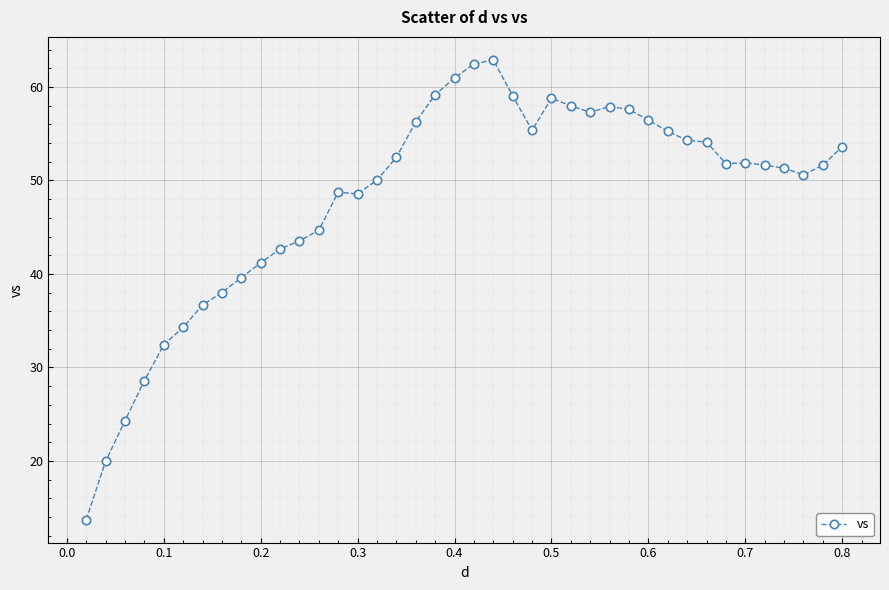

What is the value of the 10th point from the left?

41.2